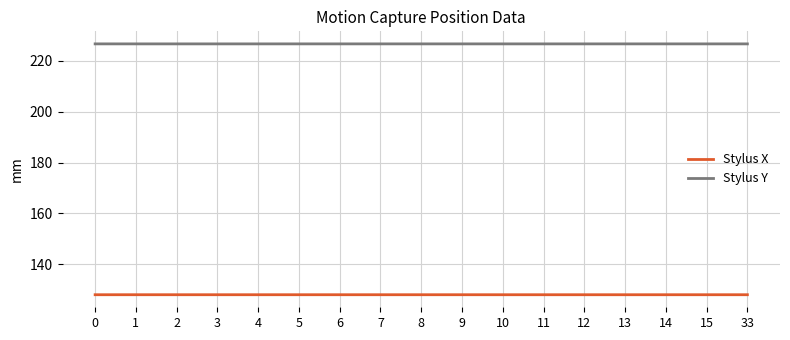

Which series has the largest total across all categories?

Stylus Y